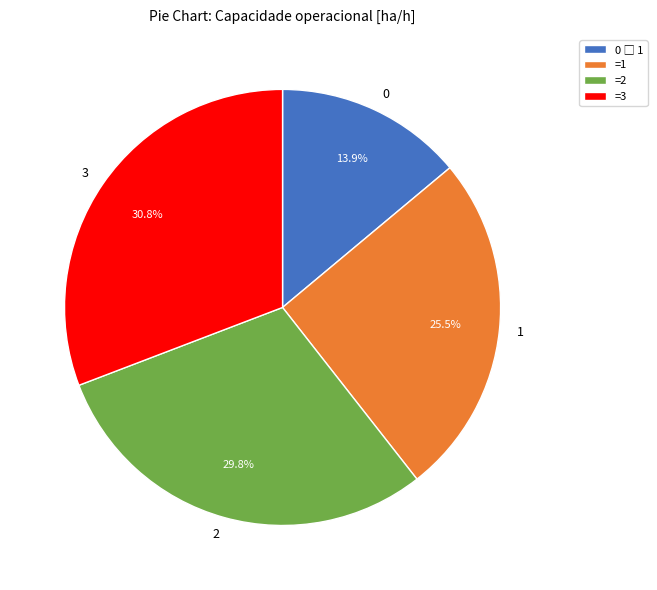

How many slices are in this pie chart?

4